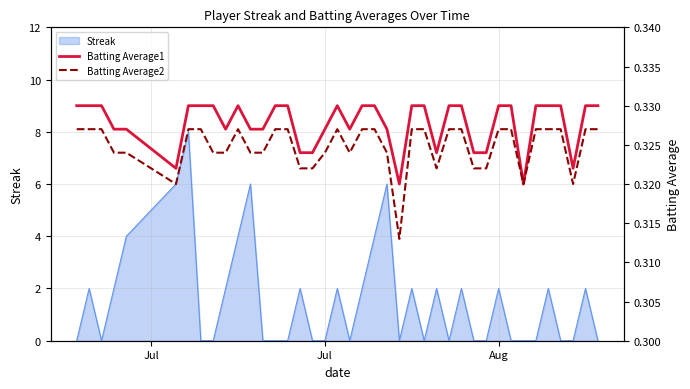

What is the maximum value for Streak?

8